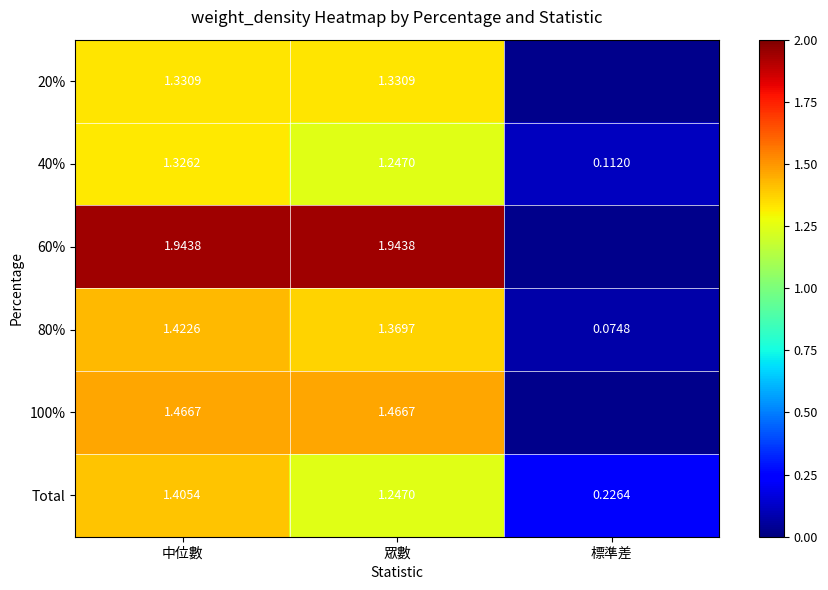

Between 中位數 and 眾數, which series saw the biggest shift?

Total